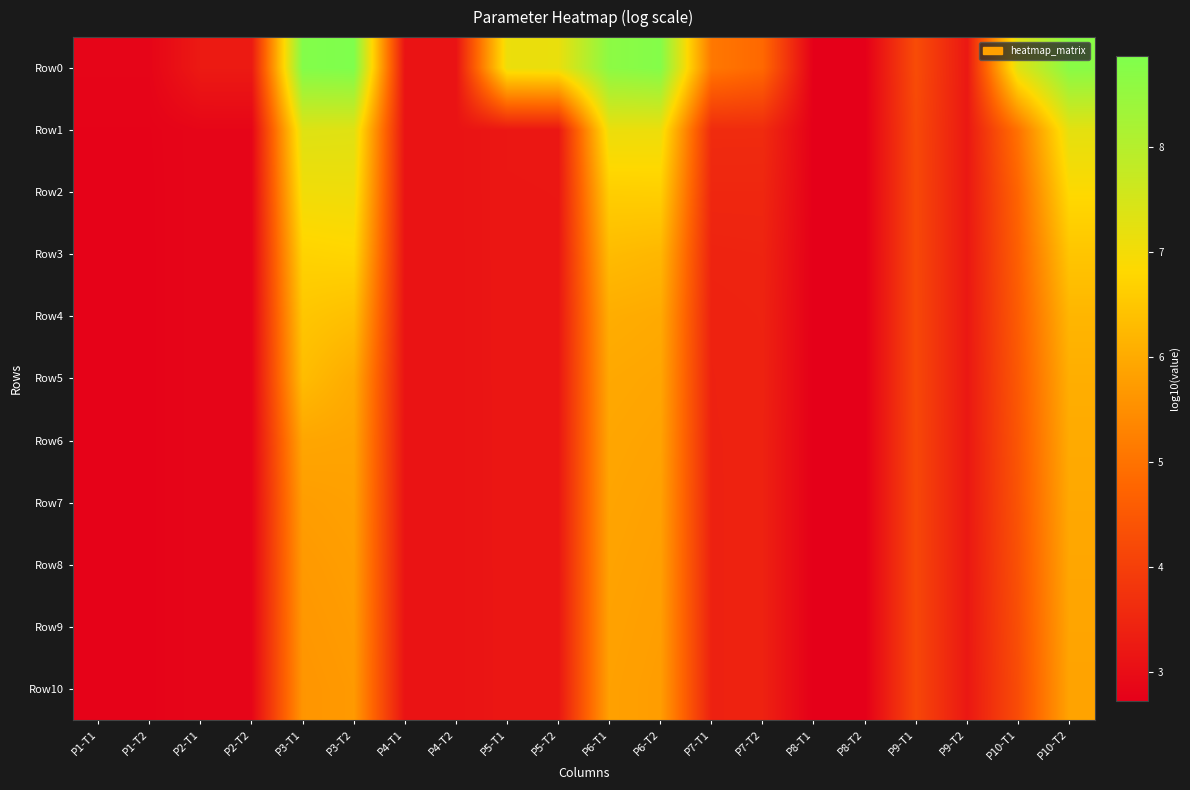

How many data points does each series have?

20